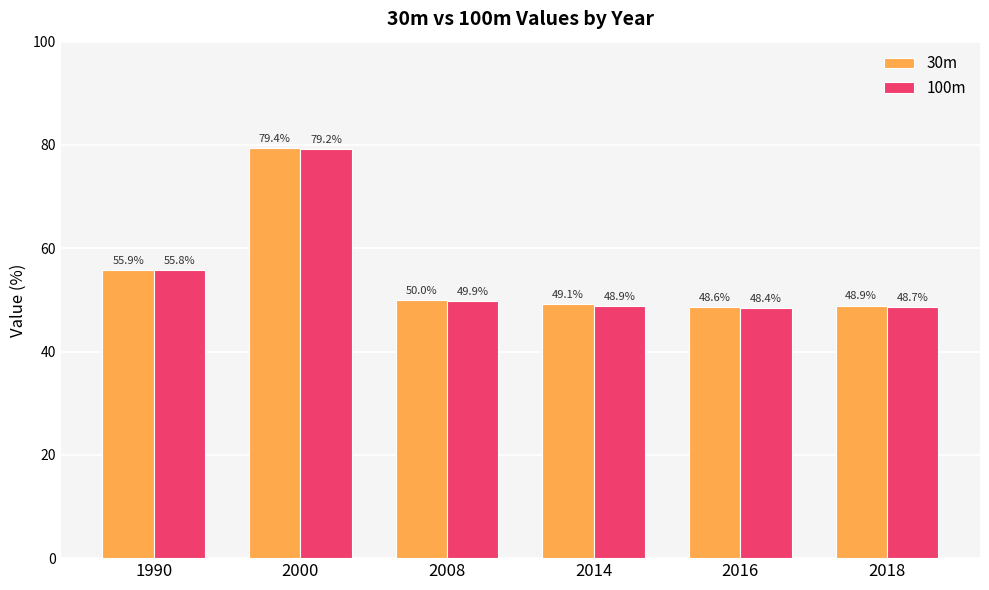

How many bars are there in each group?

2